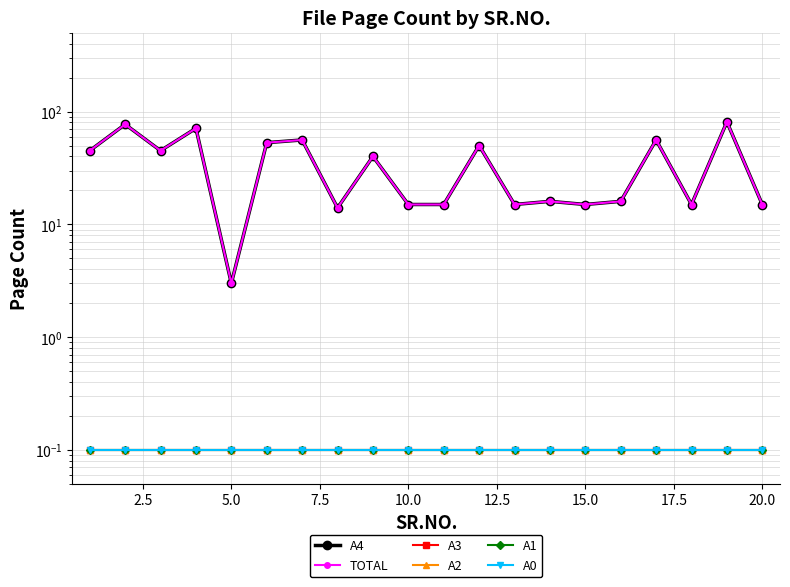

Is it true that A0 equals 0.2 at 0.0?

False